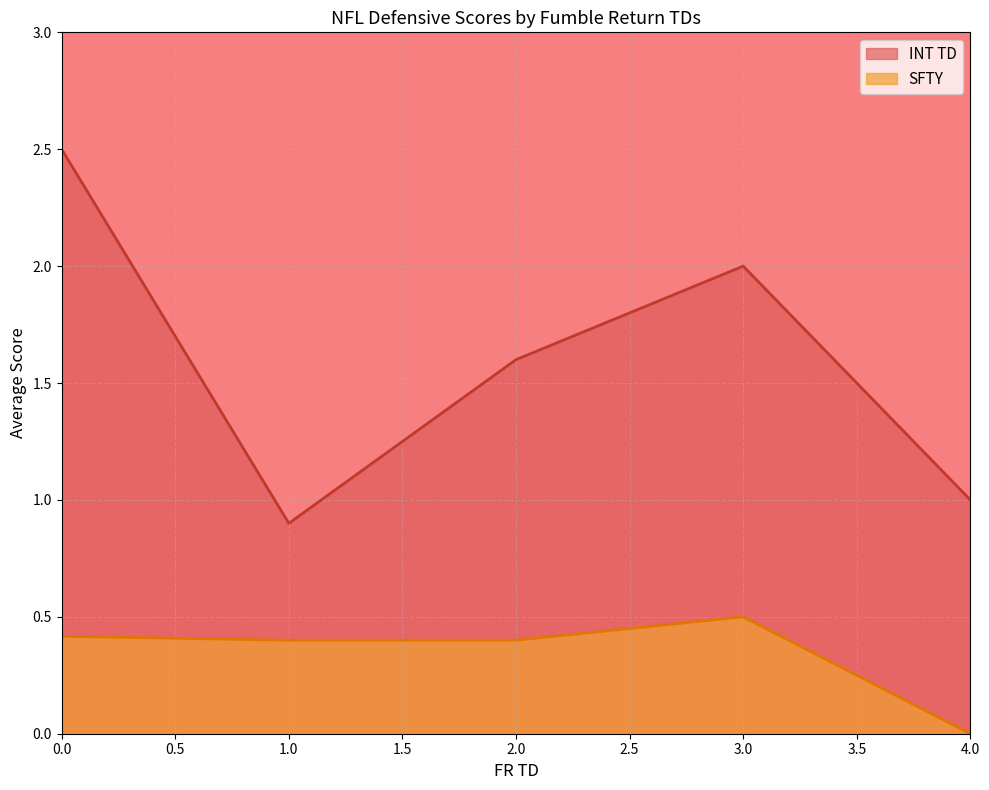

True or false: INT TD and SFTY intersect in this chart.

False